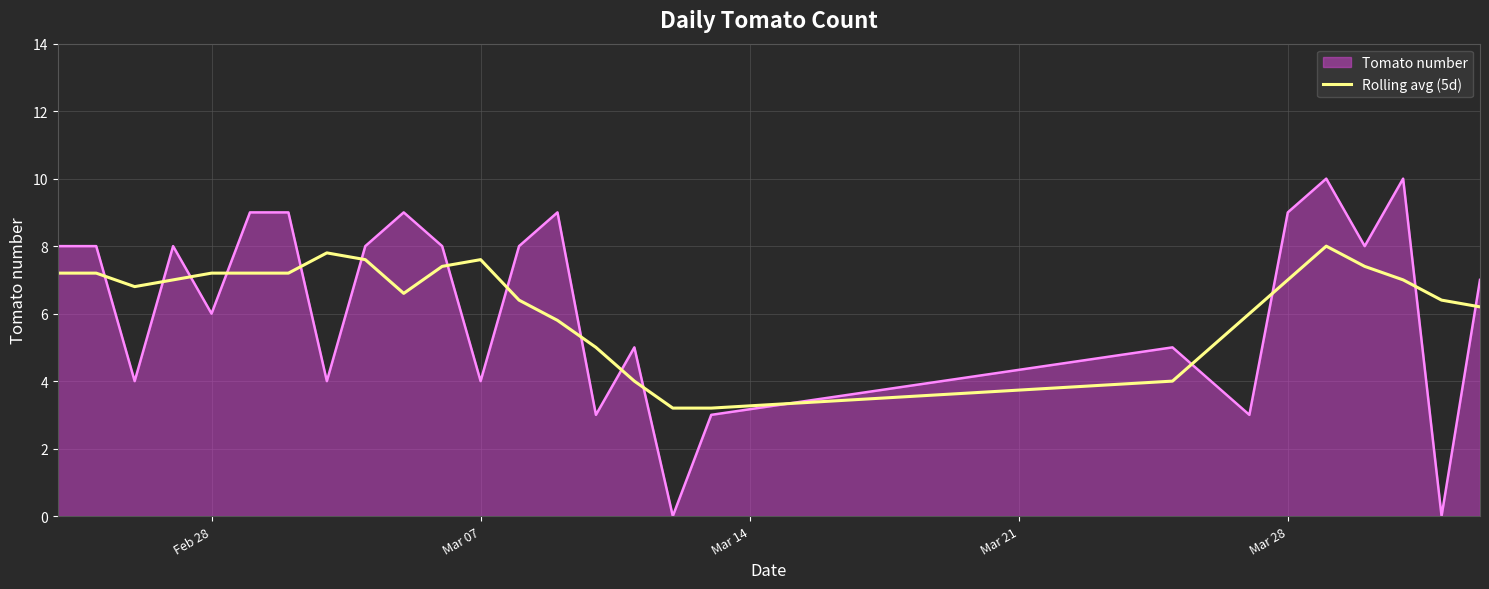

What is the difference between the maximum and minimum values in the Rolling avg (5d) series?

4.8